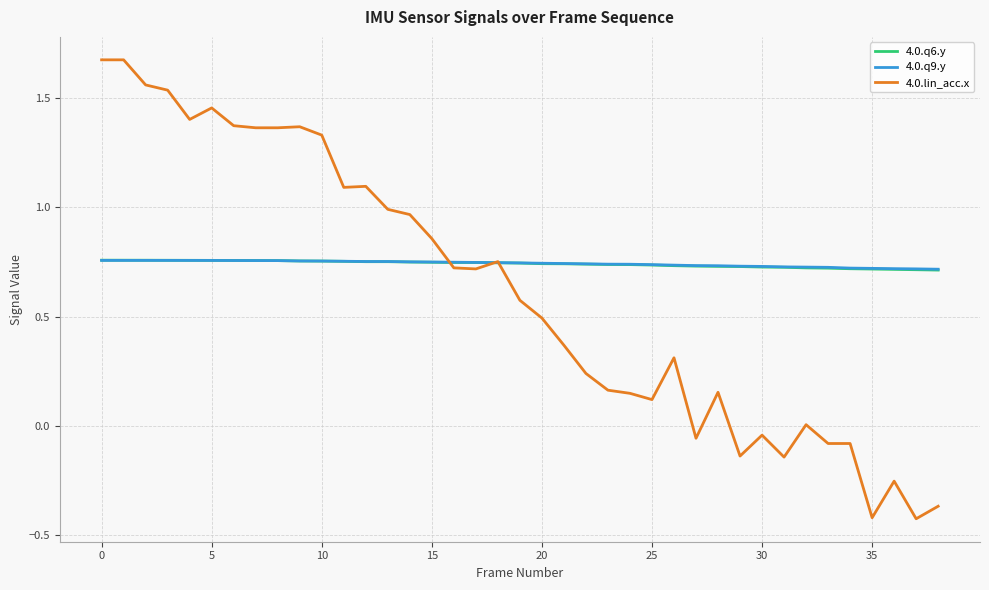

Count the number of categories in the chart.

39